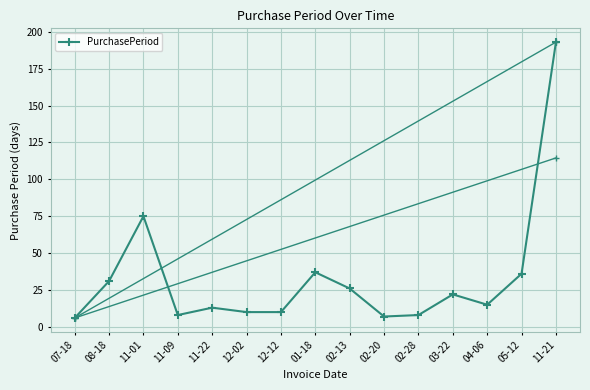

Reading left to right, extract all data points from this chart.

07-18=6	08-18=31	11-01=75	11-09=8	11-22=13	12-02=10	12-12=10	01-18=37	02-13=26	02-20=7	02-28=8	03-22=22	04-06=15	05-12=36	11-21=193